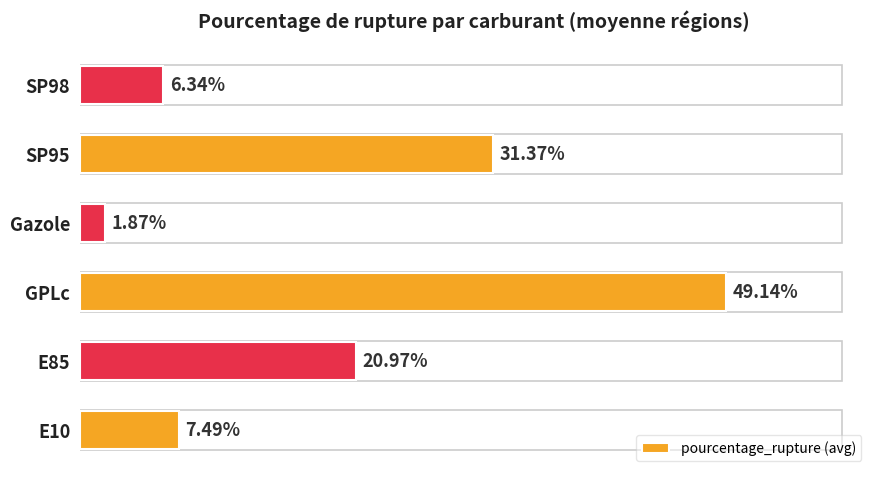

Rank the categories by value from lowest to highest.

Gazole, SP98, E10, E85, SP95, GPLc